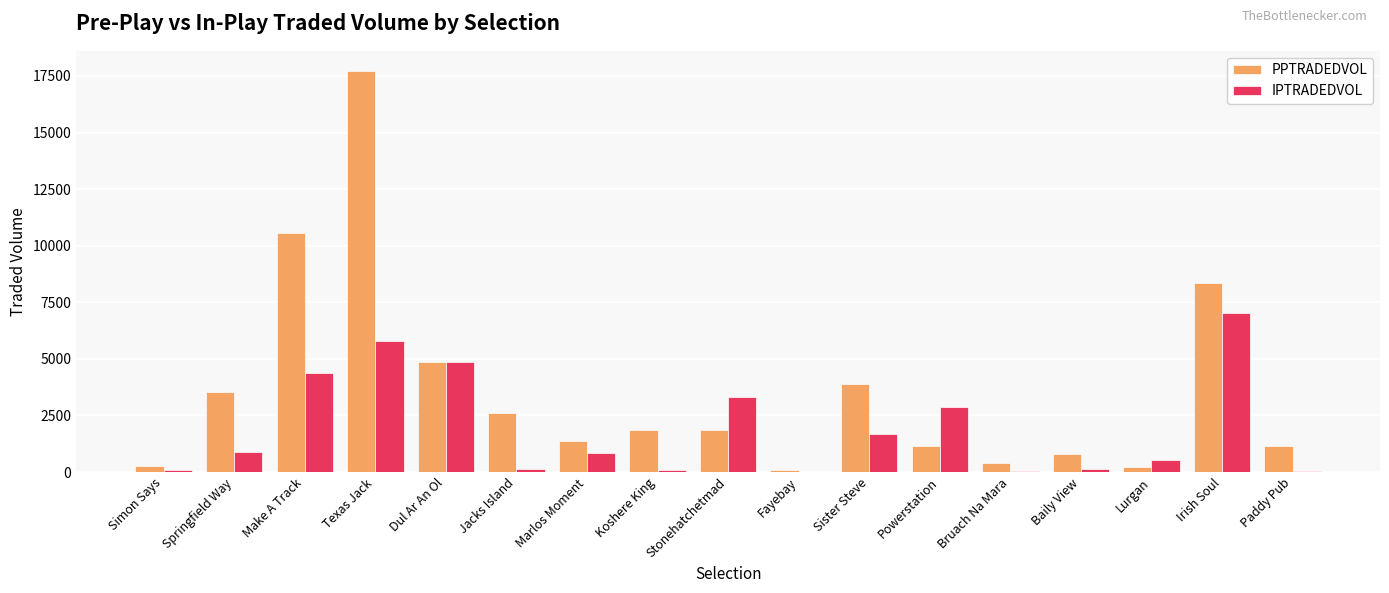

What value does the PPTRADEDVOL series have at Lurgan?

240.8